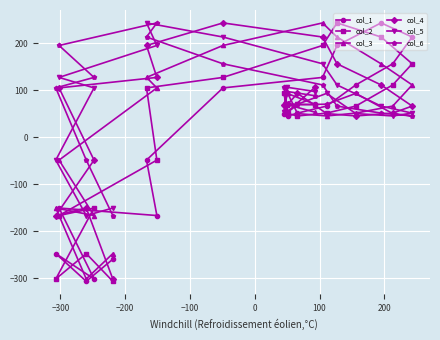

What is the highest value of the col_5 series?

243.0